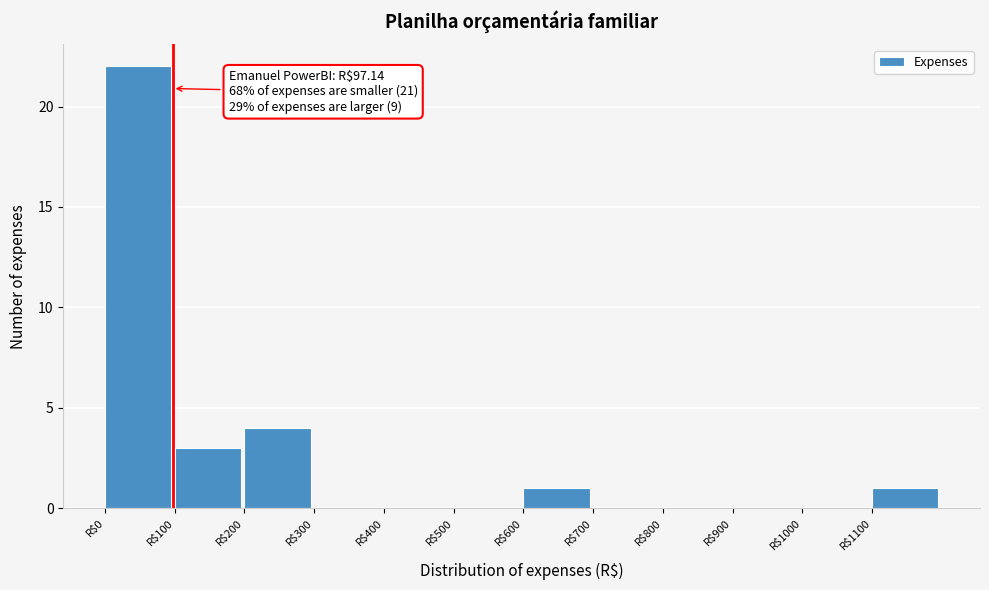

Over which range of the x-axis is the bar tallest?

0 to 100